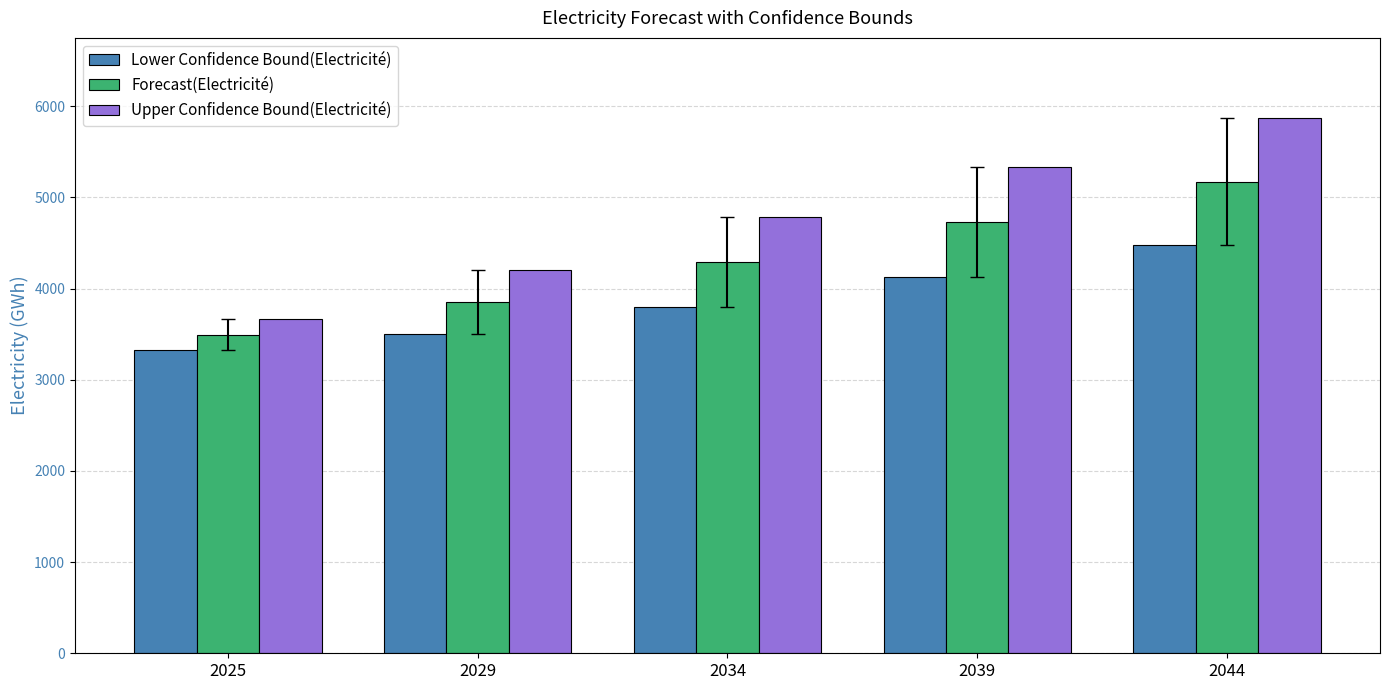

What are all the series names shown in the legend?

Lower Confidence Bound(Electricité), Forecast(Electricité), Upper Confidence Bound(Electricité)